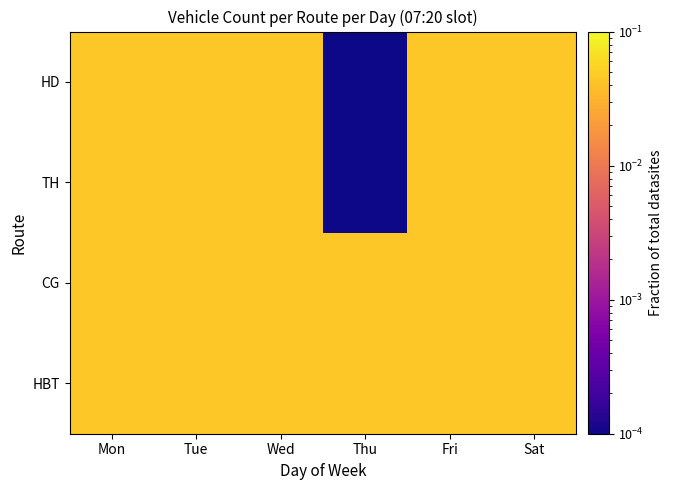

Which label corresponds to the smallest value in the chart?

Thu